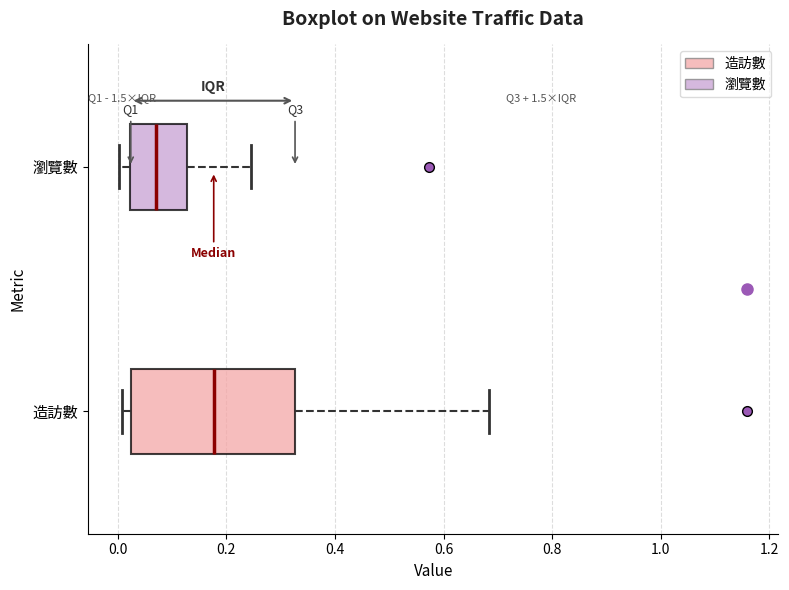

Comparing the boxes themselves (not the whiskers), which one is the widest?

造訪數